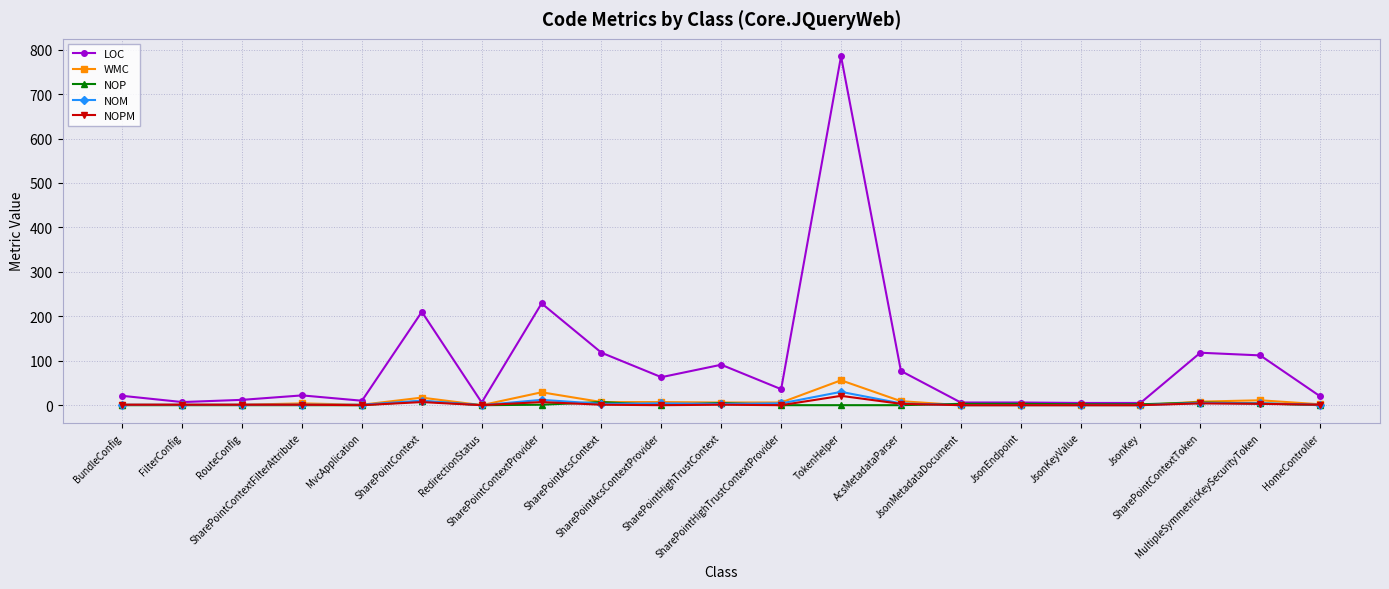

What is the label of the 21st point from the right?

BundleConfig